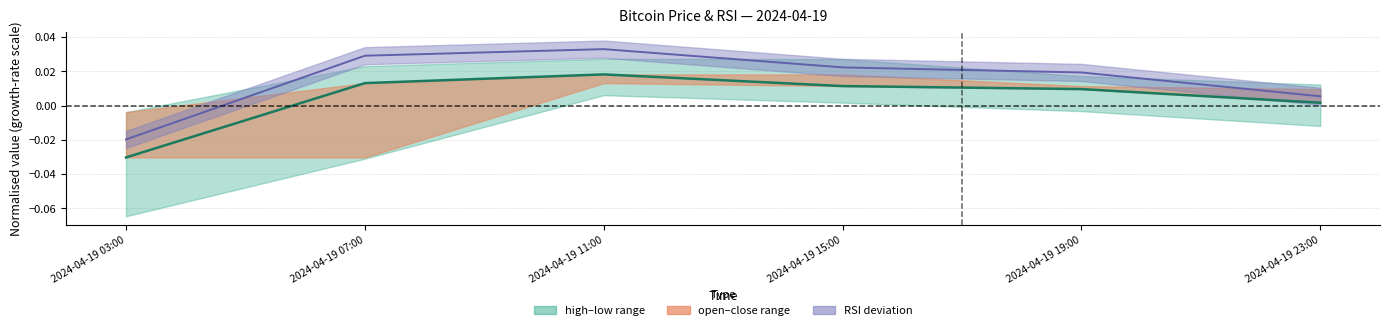

Does the chart display data point markers on the line(s)?

No